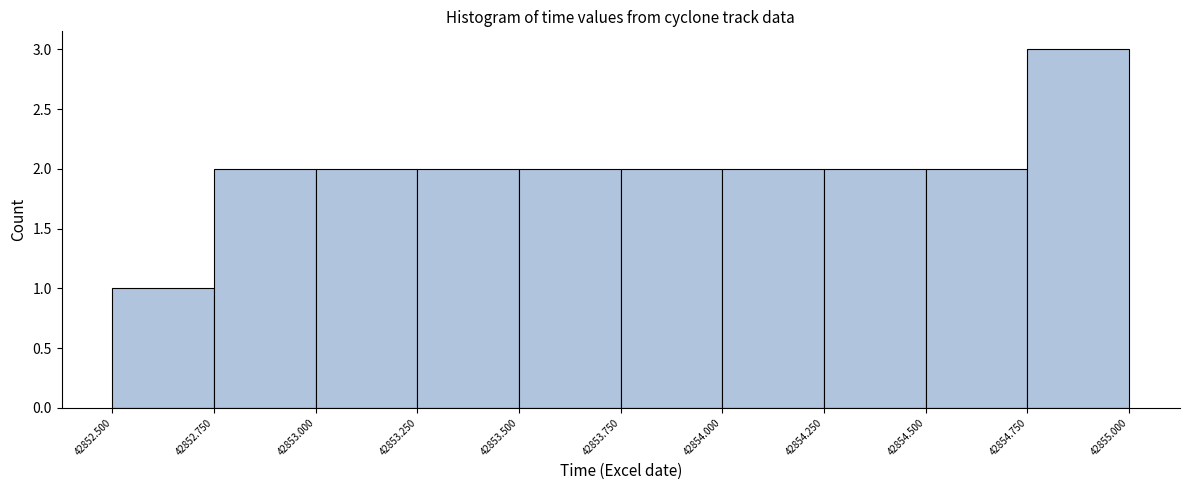

How tall is the bar that spans 42854.750 to 42855.000 on the x-axis? The values are not printed on the chart, so give them approximately, as read against the axis.

3